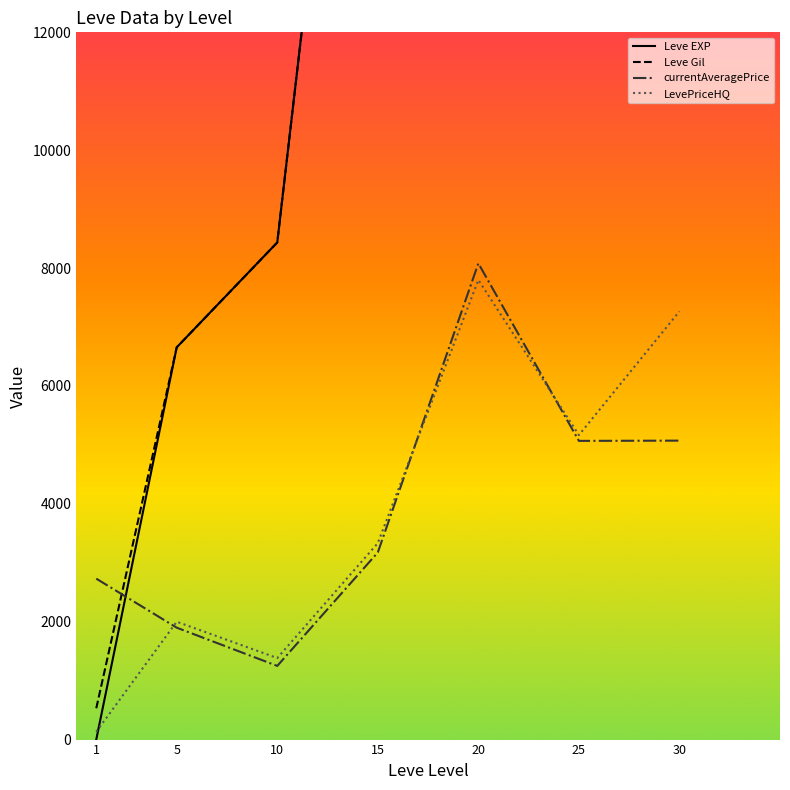

Reading right to left, extract all data points from this chart.

Leve EXP: 30=35335.0	25=35261.7	20=23633.3	15=23143.3	10=8435.0	5=6655.0	1=1.3
Leve Gil: 30=35335.0	25=35261.7	20=23633.3	15=23143.3	10=8435.0	5=6655.0	1=531.7
currentAveragePrice: 30=5072.2	25=5068.2	20=8080.0	15=3175.0	10=1250.0	5=1898.7	1=2730.5
LevePriceHQ: 30=7266.5	25=5166.8	20=7799.0	15=3333.3	10=1383.2	5=2000.0	1=133.2